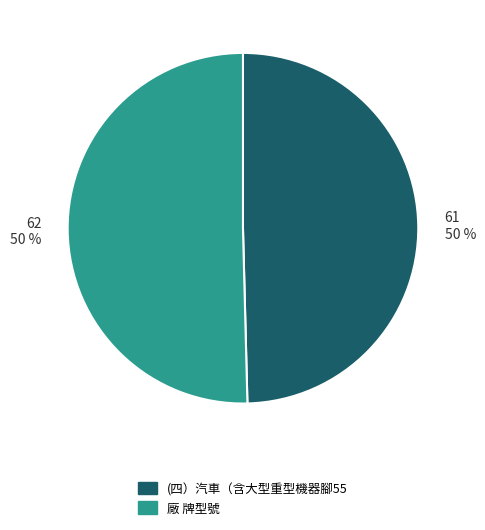

Is the sum of 62 50 % and 61 50 % greater than half?

Yes